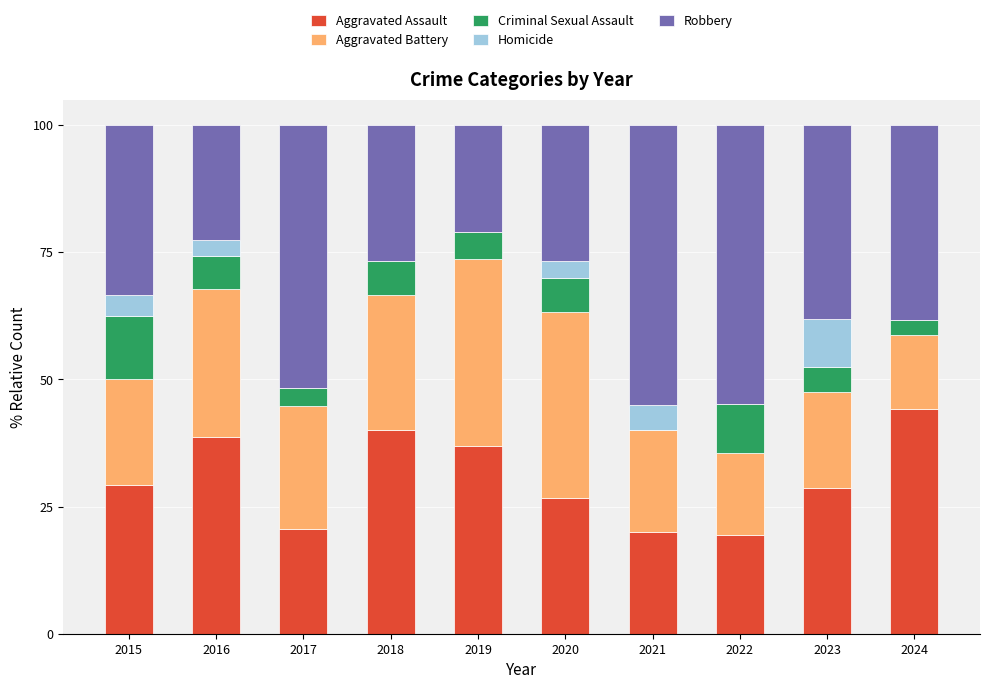

What is the sum of the Aggravated Assault values at 2023 and 2019?

65.4